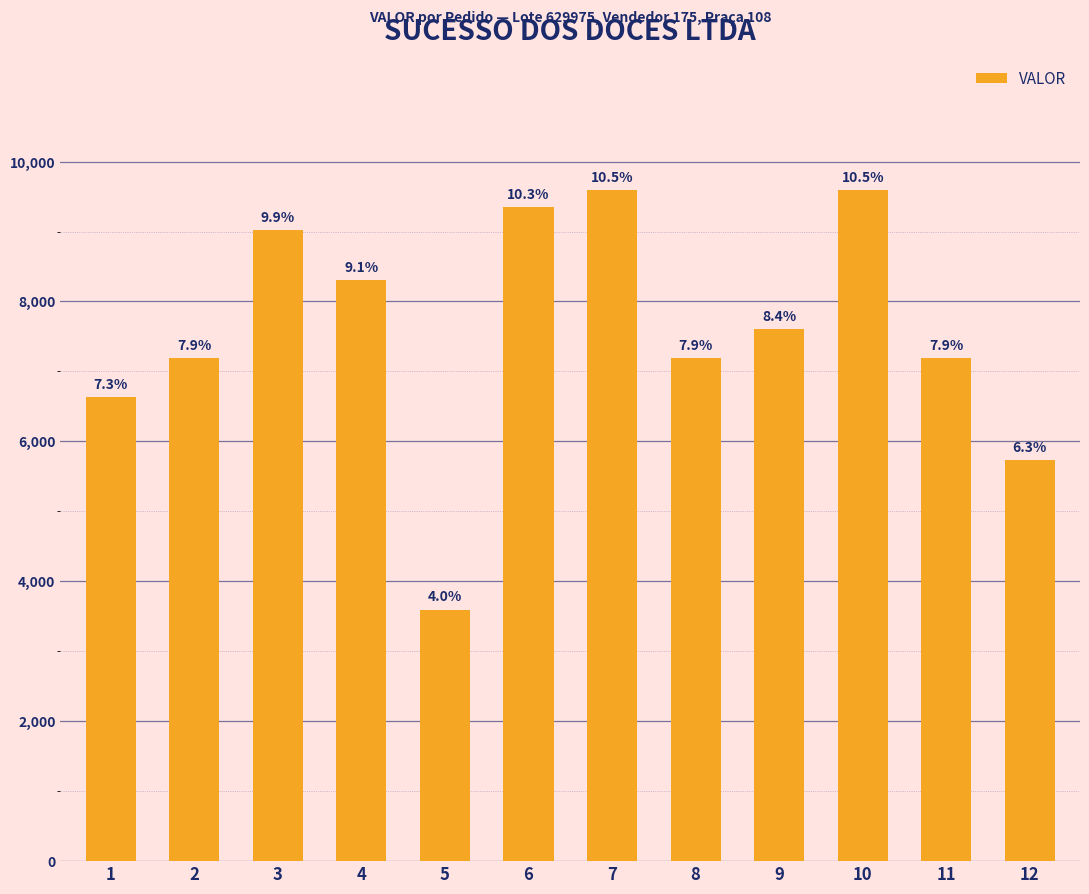

Rank the categories by value from highest to lowest.

7, 10, 6, 3, 4, 9, 2, 8, 11, 1, 12, 5